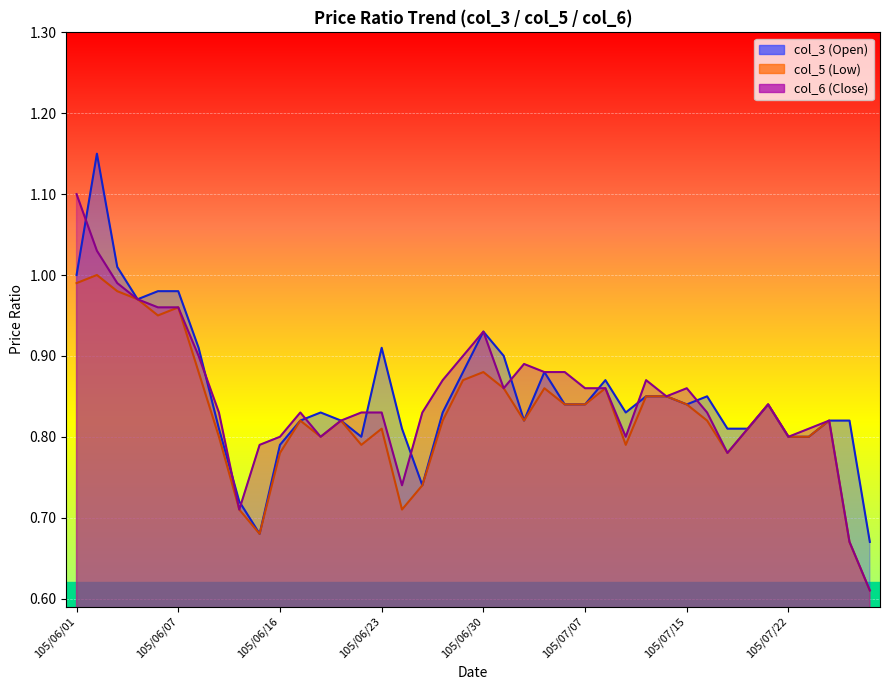

At which category is the sum across all series the highest?

105/06/02